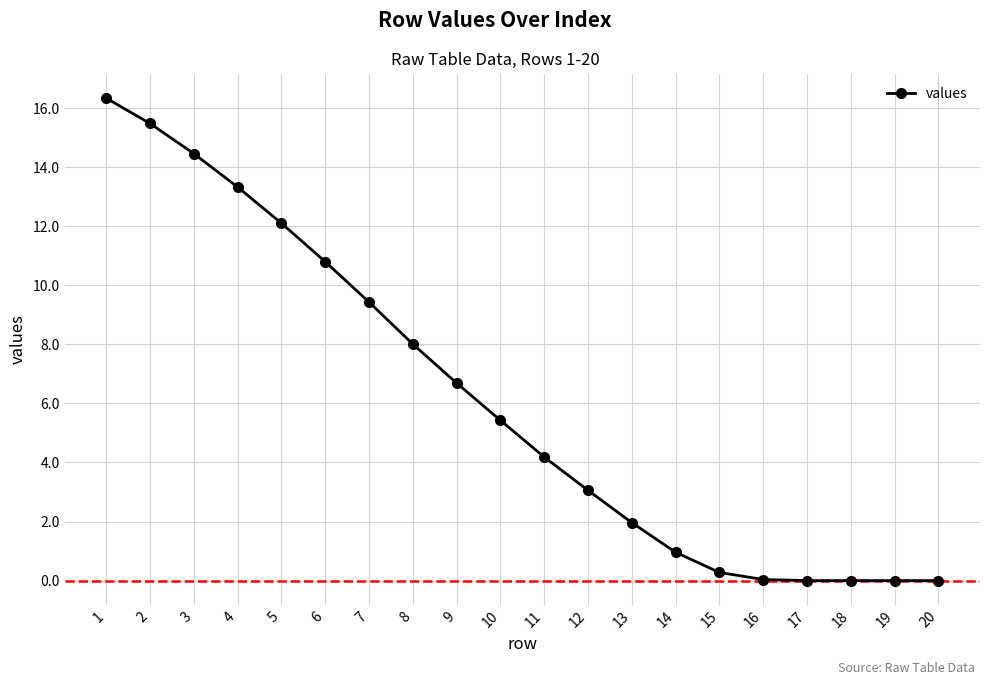

The value at 1 is 4.4. True or false?

False